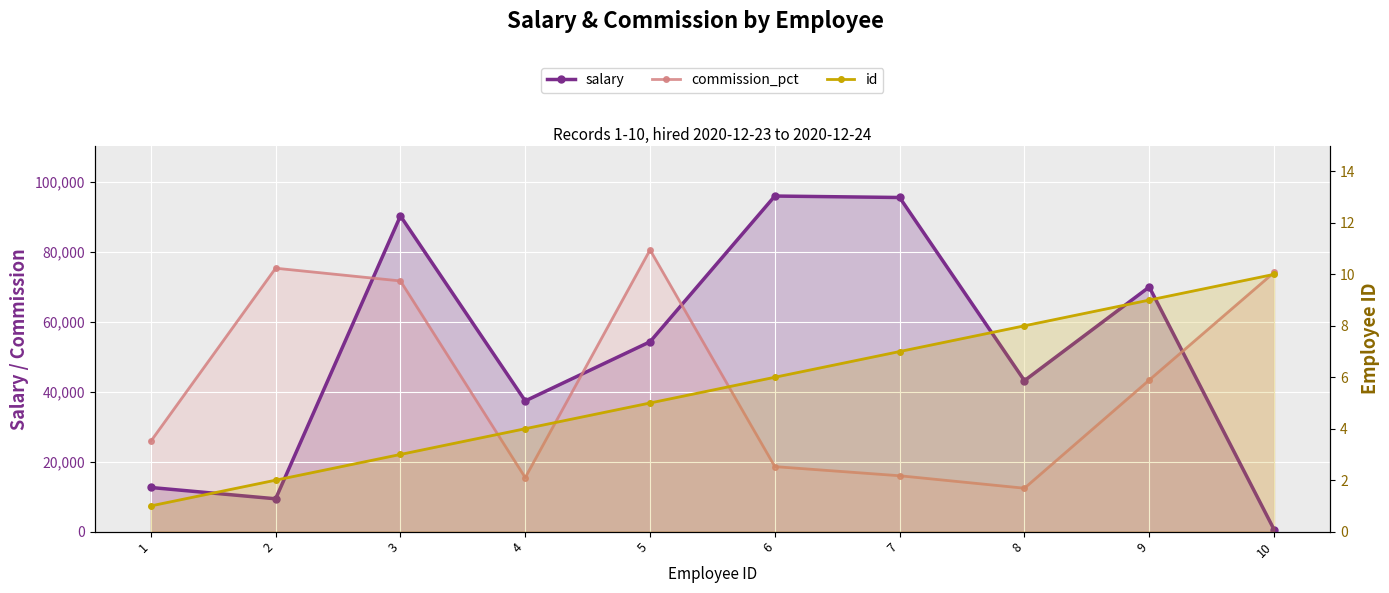

At which category is the sum across all series the highest?

3